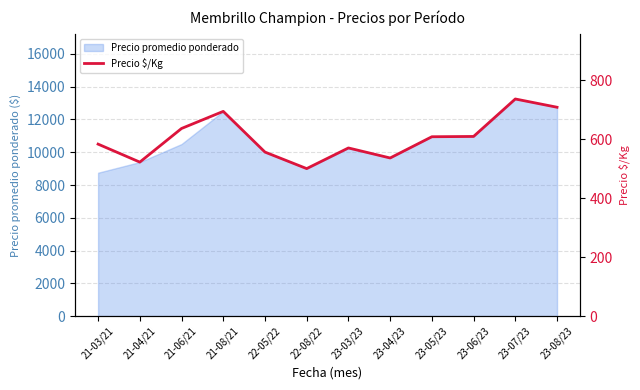

Which category has the highest value in the Precio promedio ponderado series?

23-07/23